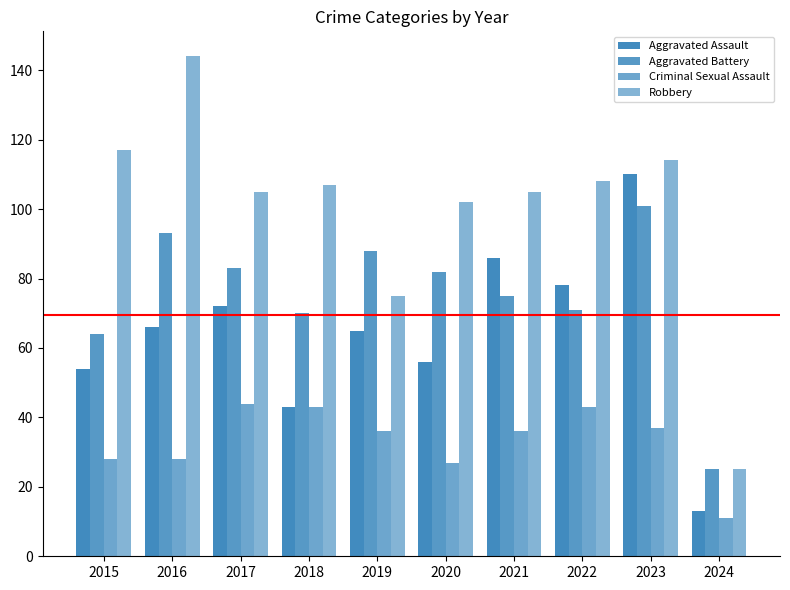

How many bars are there in each group?

4